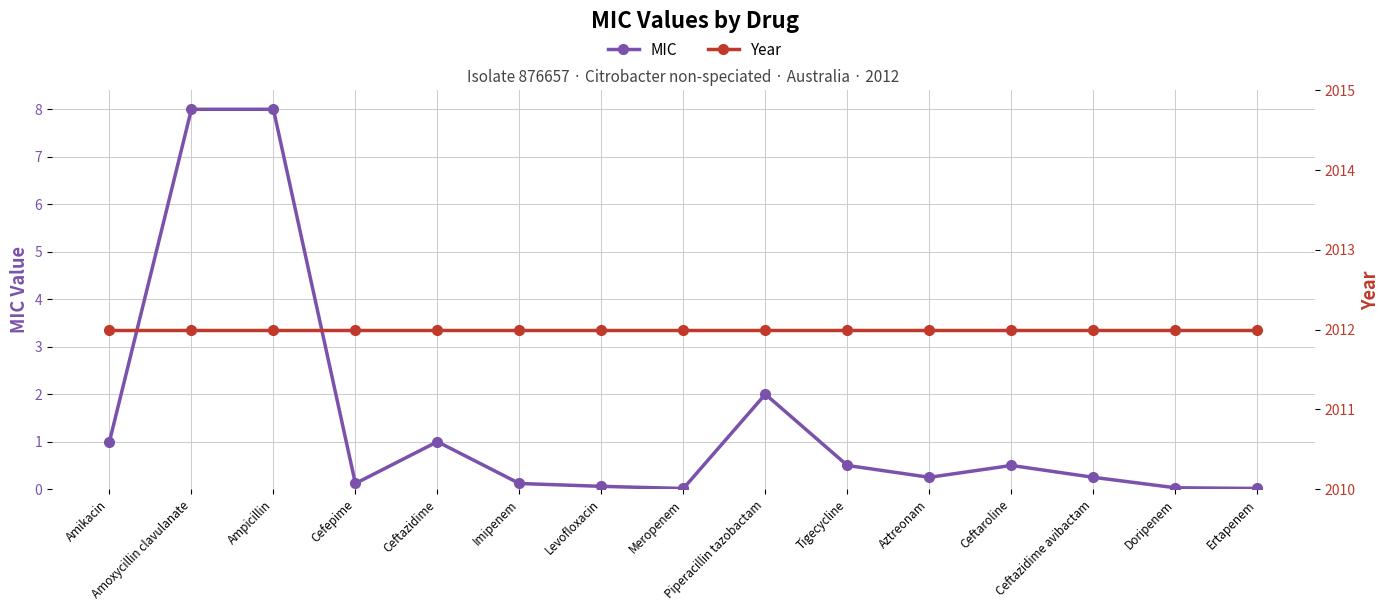

Between Imipenem and Doripenem, which series saw the biggest shift?

MIC